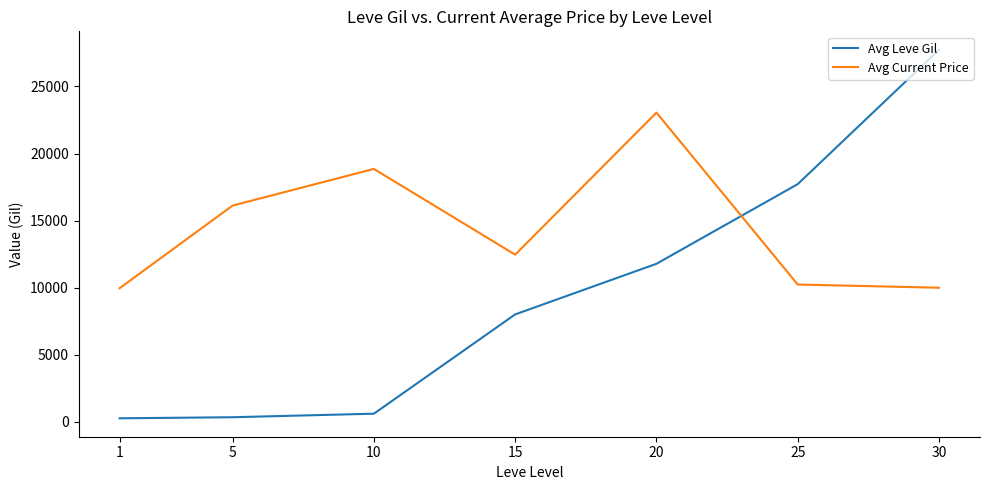

What is the sum of the Avg Current Price values at 15 and 5?

28588